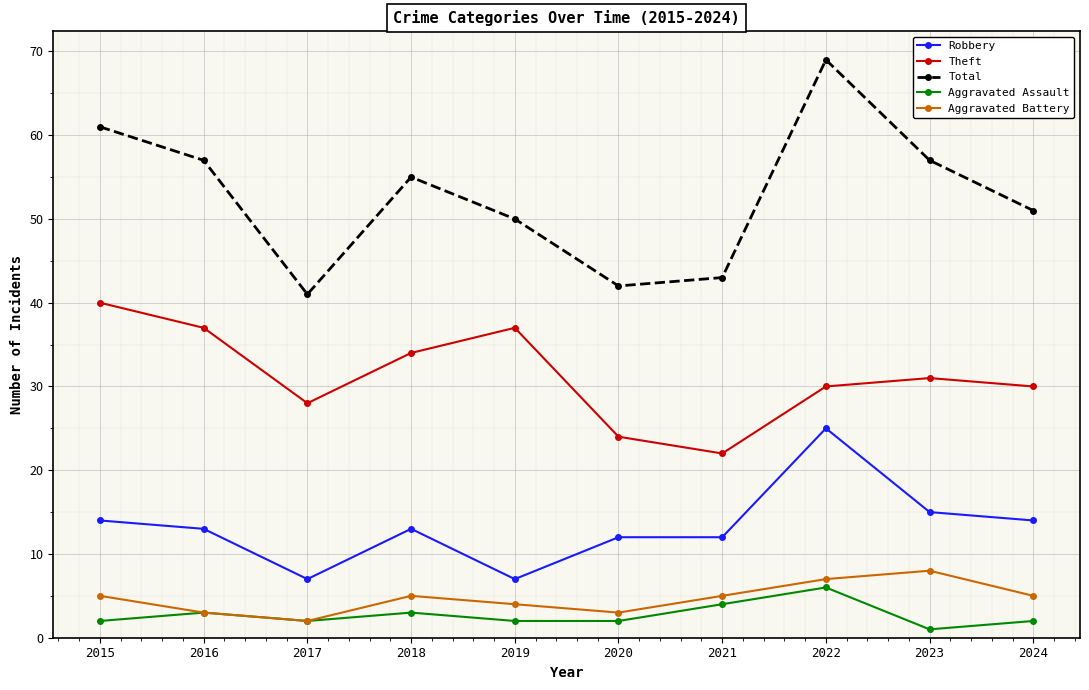

How many series are shown in this chart?

5